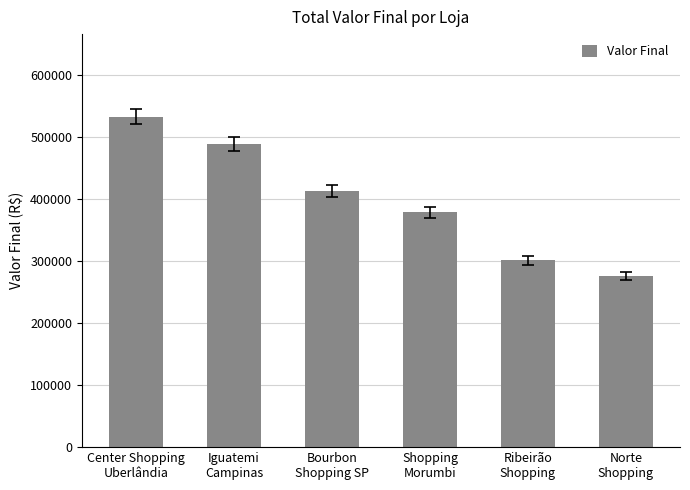

Reading left to right, list all the values displayed in this chart.

532855	489230	412780	378650	301240	275890